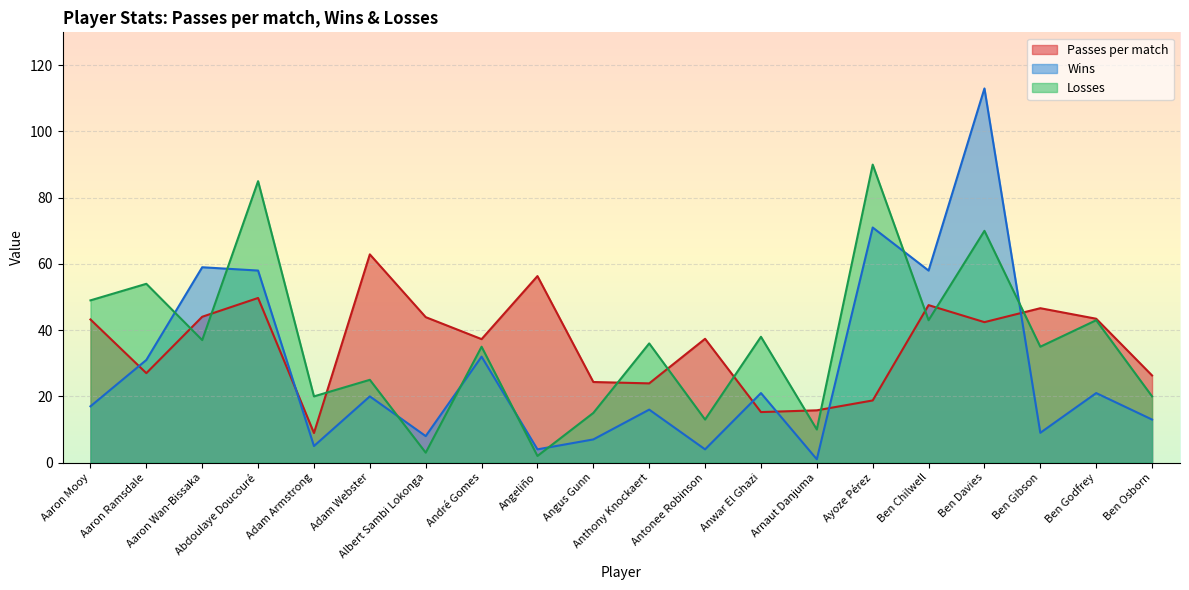

Reading left to right, extract all data points from this chart.

Passes per match: Aaron Mooy=43.2	Aaron Ramsdale=27.0	Aaron Wan-Bissaka=44.0	Abdoulaye Doucouré=49.7	Adam Armstrong=8.9	Adam Webster=62.9	Albert Sambi Lokonga=43.9	André Gomes=37.3	Angeliño=56.3	Angus Gunn=24.3	Anthony Knockaert=23.9	Antonee Robinson=37.4	Anwar El Ghazi=15.3	Arnaut Danjuma=15.8	Ayoze Pérez=18.8	Ben Chilwell=47.6	Ben Davies=42.4	Ben Gibson=46.6	Ben Godfrey=43.5	Ben Osborn=26.3
Wins: Aaron Mooy=17.0	Aaron Ramsdale=31.0	Aaron Wan-Bissaka=59.0	Abdoulaye Doucouré=58.0	Adam Armstrong=5.0	Adam Webster=20.0	Albert Sambi Lokonga=8.0	André Gomes=32.0	Angeliño=4.0	Angus Gunn=7.0	Anthony Knockaert=16.0	Antonee Robinson=4.0	Anwar El Ghazi=21.0	Arnaut Danjuma=1.0	Ayoze Pérez=71.0	Ben Chilwell=58.0	Ben Davies=113.0	Ben Gibson=9.0	Ben Godfrey=21.0	Ben Osborn=13.0
Losses: Aaron Mooy=49.0	Aaron Ramsdale=54.0	Aaron Wan-Bissaka=37.0	Abdoulaye Doucouré=85.0	Adam Armstrong=20.0	Adam Webster=25.0	Albert Sambi Lokonga=3.0	André Gomes=35.0	Angeliño=2.0	Angus Gunn=15.0	Anthony Knockaert=36.0	Antonee Robinson=13.0	Anwar El Ghazi=38.0	Arnaut Danjuma=10.0	Ayoze Pérez=90.0	Ben Chilwell=43.0	Ben Davies=70.0	Ben Gibson=35.0	Ben Godfrey=43.0	Ben Osborn=20.0